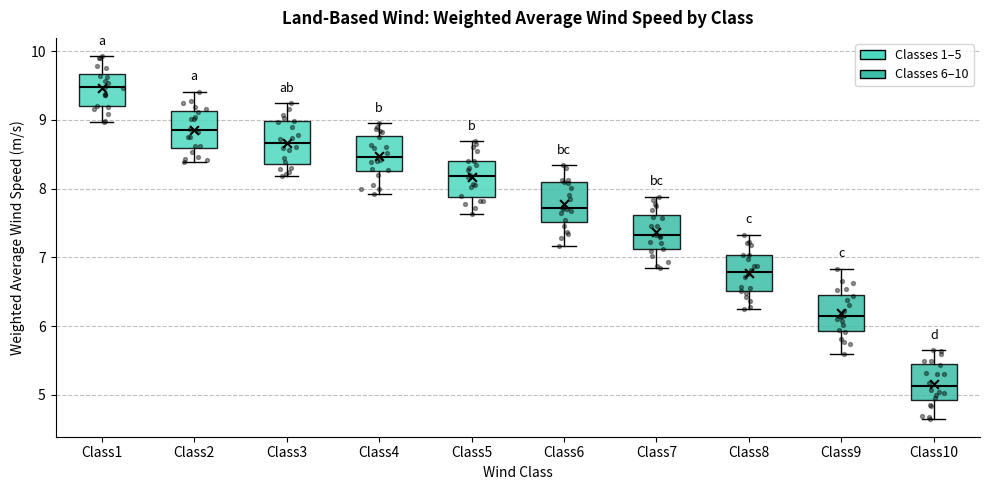

Reading left to right, read every box against the y-axis: the position of its median line, the range the box covers, and the ends of its whiskers. The values are not printed on the chart, so give them approximately, as read against the axis.

Class1: median 9.5, box 9.2 to 9.7, whiskers 9.0 to 9.9
Class2: median 8.8, box 8.6 to 9.1, whiskers 8.4 to 9.4
Class3: median 8.7, box 8.4 to 9.0, whiskers 8.2 to 9.2
Class4: median 8.5, box 8.3 to 8.8, whiskers 7.9 to 8.9
Class5: median 8.2, box 7.9 to 8.4, whiskers 7.6 to 8.7
Class6: median 7.7, box 7.5 to 8.1, whiskers 7.2 to 8.3
Class7: median 7.3, box 7.1 to 7.6, whiskers 6.9 to 7.9
Class8: median 6.8, box 6.5 to 7.0, whiskers 6.3 to 7.3
Class9: median 6.1, box 5.9 to 6.5, whiskers 5.6 to 6.8
Class10: median 5.1, box 4.9 to 5.4, whiskers 4.7 to 5.6